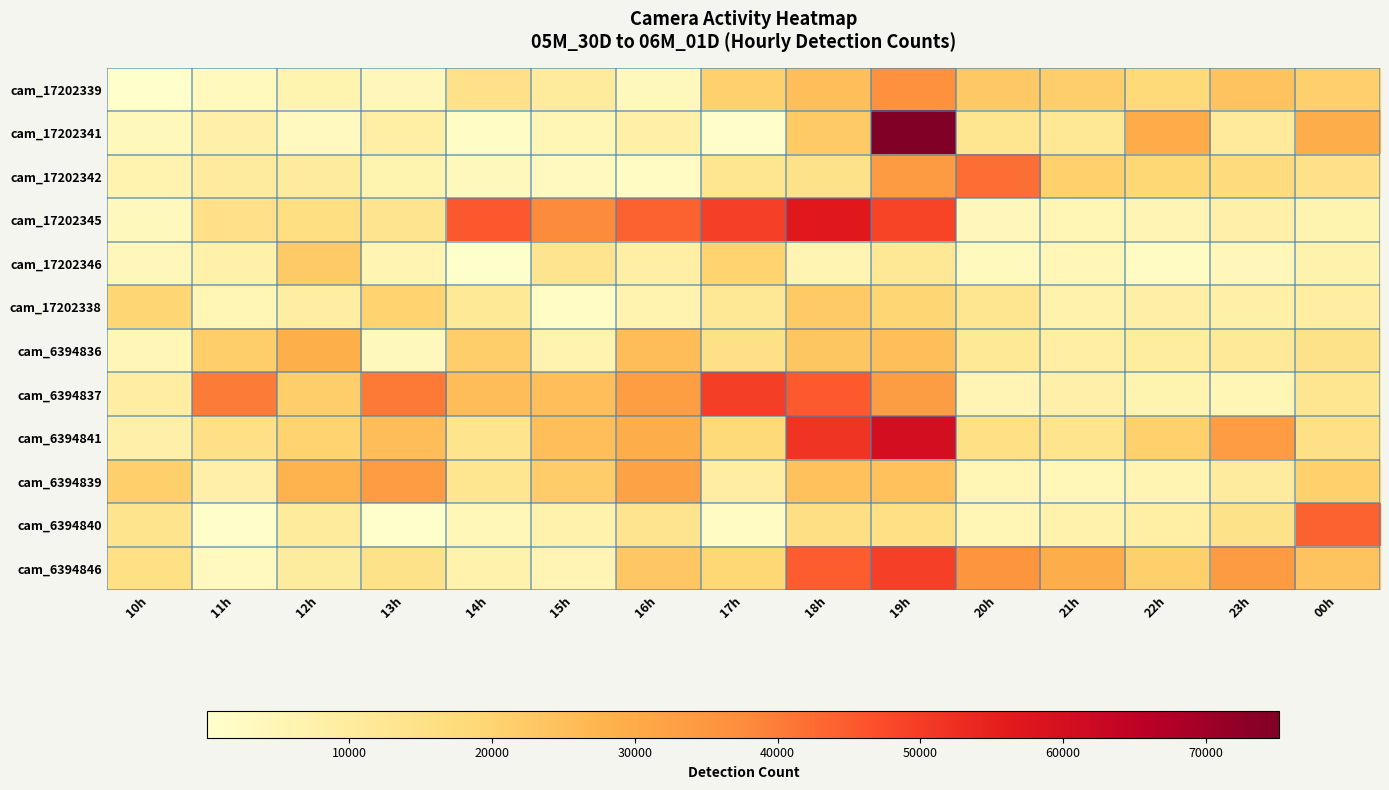

How many series are shown in this chart?

12